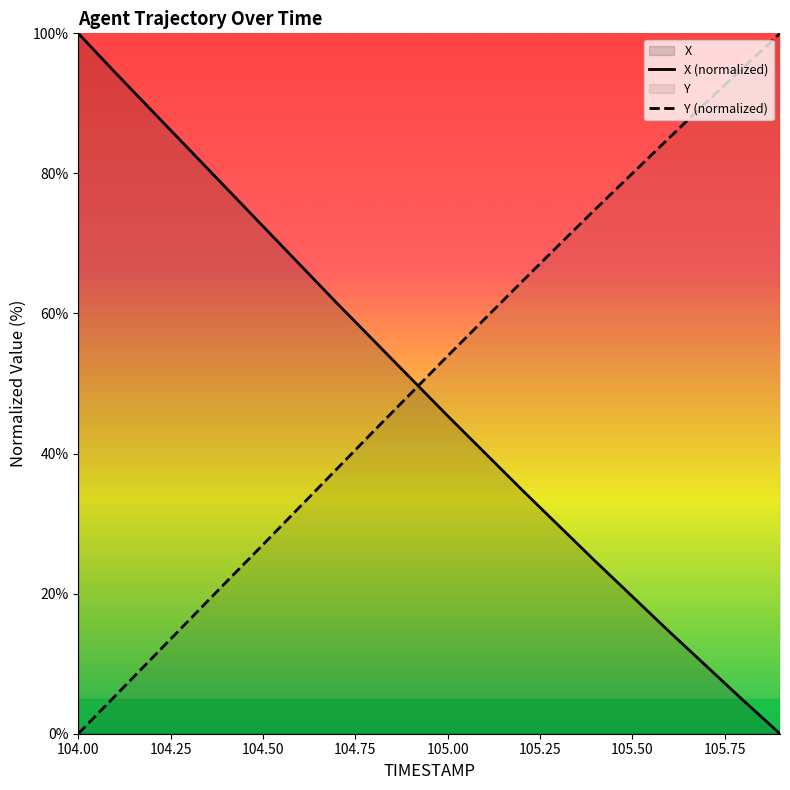

True or false: Y and X intersect in this chart.

True